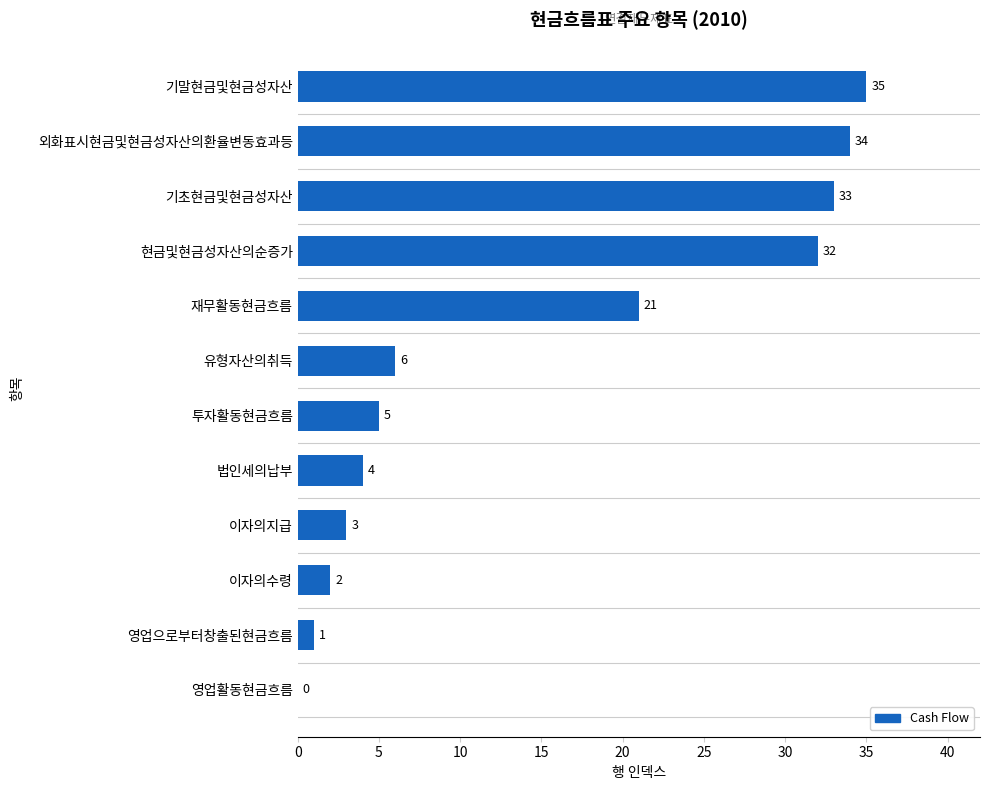

How many categories are shown in the chart?

12